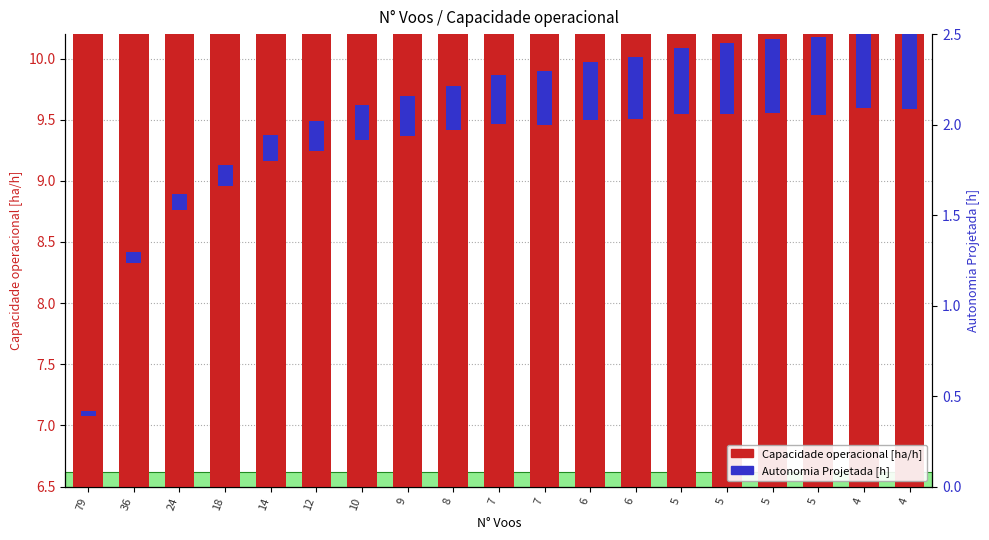

At 12, list the series in order from smallest to largest.

Autonomia Projetada [h], Capacidade operacional [ha/h]